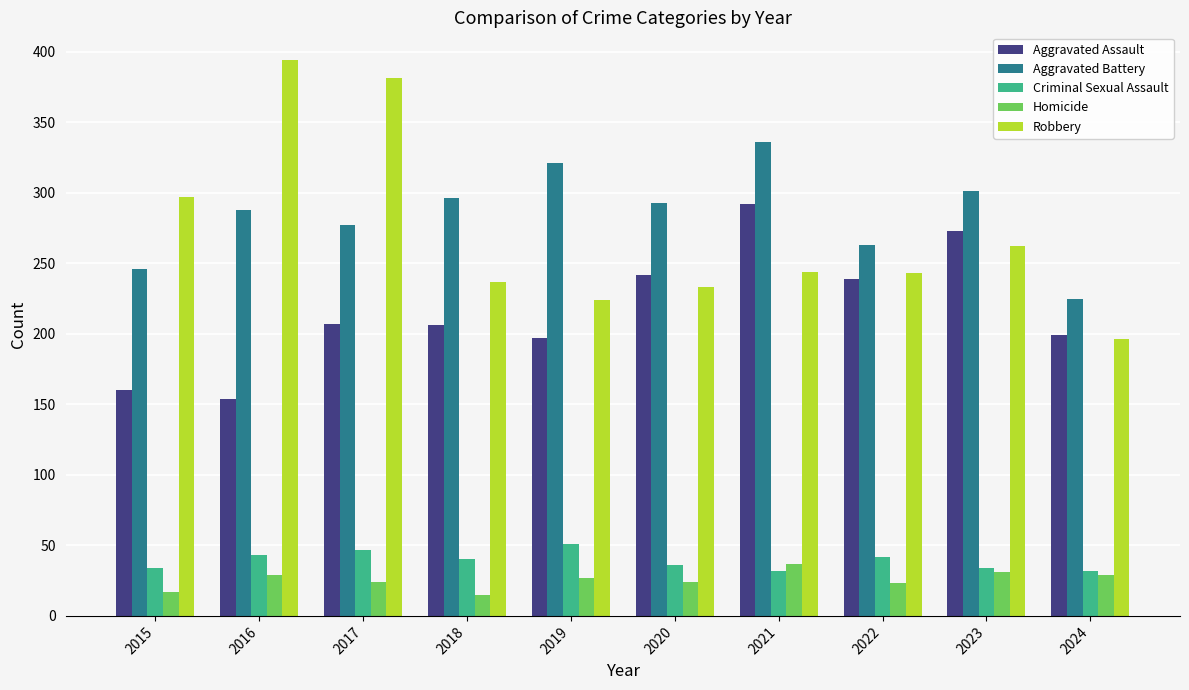

The value of Aggravated Battery at 2024 is 96. True or false?

False